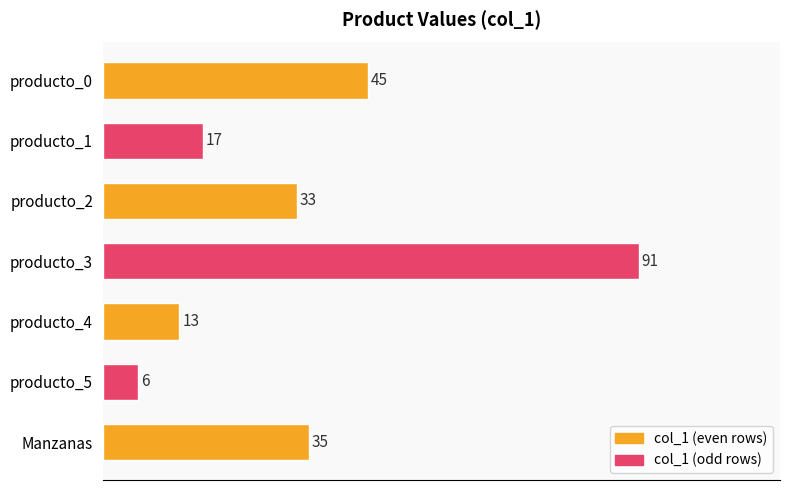

List the labels in order of value, largest first.

producto_3, producto_0, Manzanas, producto_2, producto_1, producto_4, producto_5